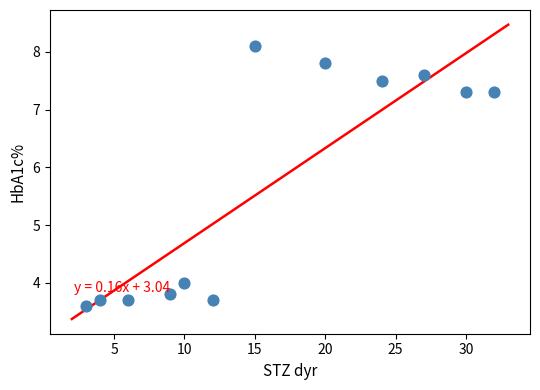

What Y value in the scatter plot is closest to 5?

4.0